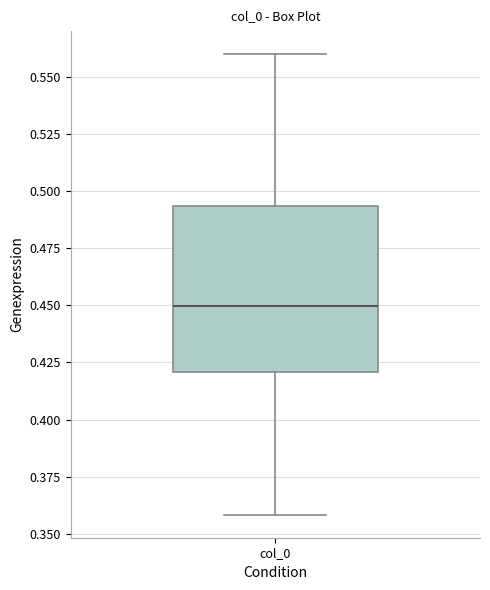

Transcribe this box plot: give where the median line is, the range the box spans, and where the two whiskers end, as read against the y-axis. The values are not printed on the chart, so give them approximately, as read against the axis.

median 0.450, box 0.420 to 0.495, whiskers 0.360 to 0.560